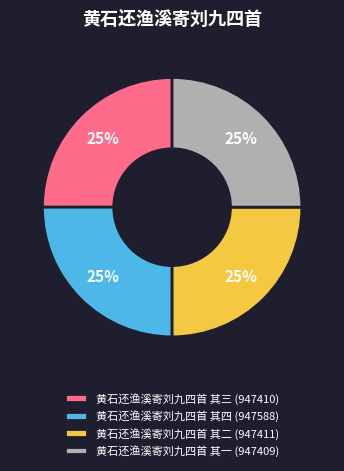

How many slices are in this pie chart?

4